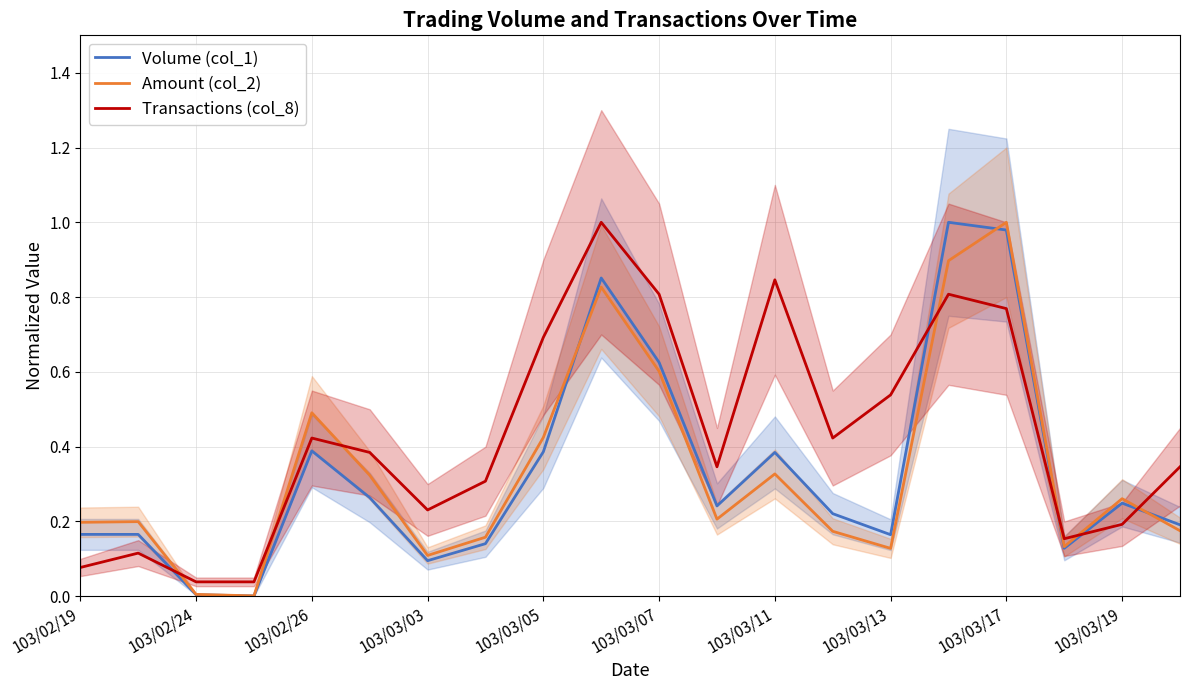

What is the sum of all Amount (col_2) values?

6.6